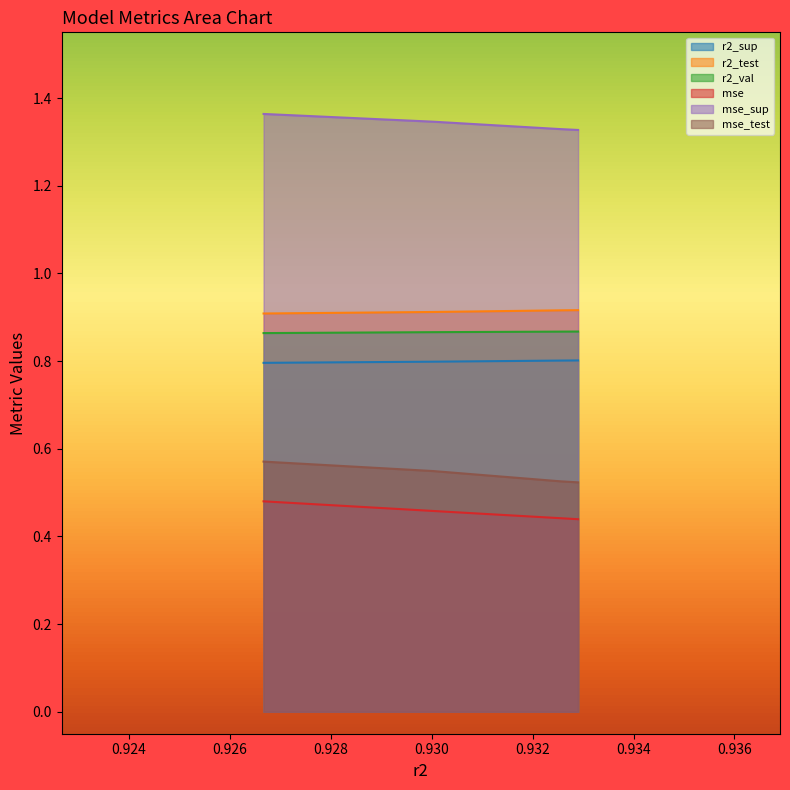

True or false: r2_sup and mse cross at least once.

False